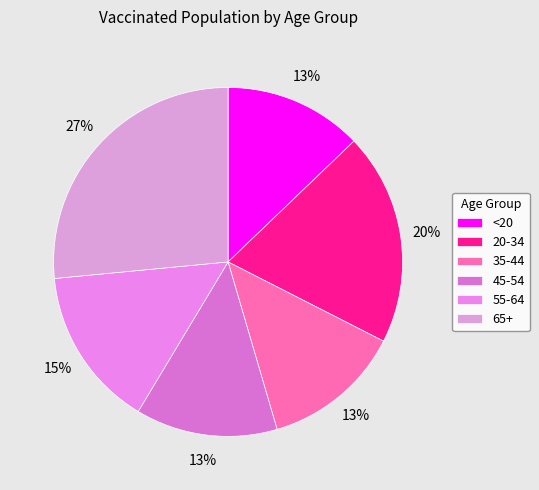

What percentage do 35-44 and 20-34 together represent?

32.6%